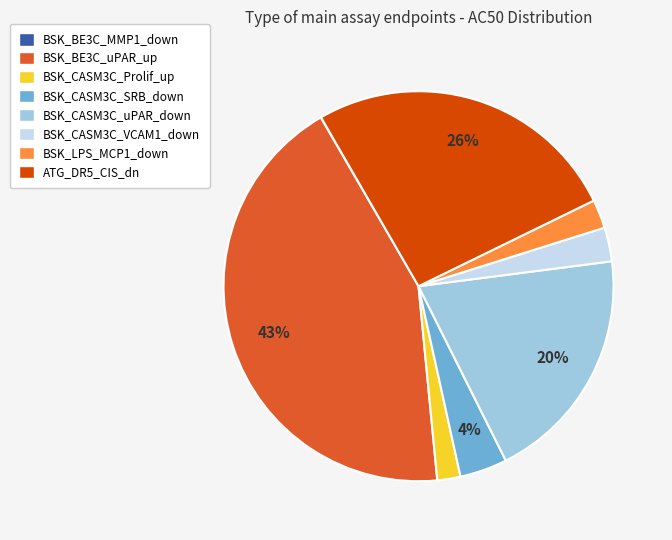

Does any single category account for the majority?

No